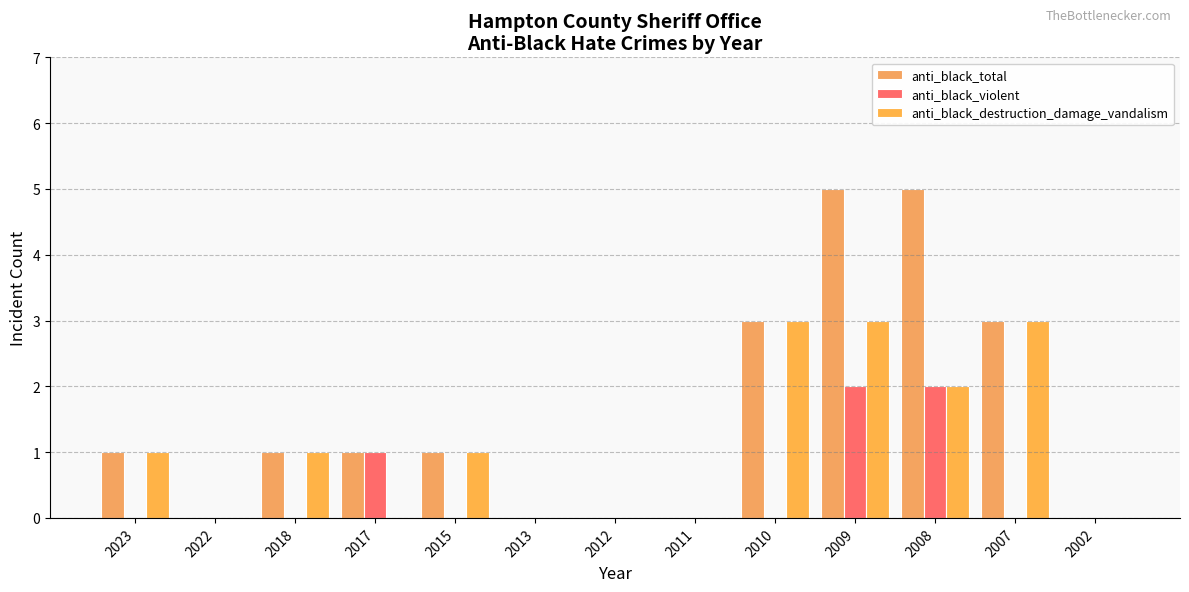

Reading left to right, extract all data points from this chart.

anti_black_total: 2023=1	2022=0	2018=1	2017=1	2015=1	2013=0	2012=0	2011=0	2010=3	2009=5	2008=5	2007=3	2002=0
anti_black_violent: 2023=0	2022=0	2018=0	2017=1	2015=0	2013=0	2012=0	2011=0	2010=0	2009=2	2008=2	2007=0	2002=0
anti_black_destruction_damage_vandalism: 2023=1	2022=0	2018=1	2017=0	2015=1	2013=0	2012=0	2011=0	2010=3	2009=3	2008=2	2007=3	2002=0